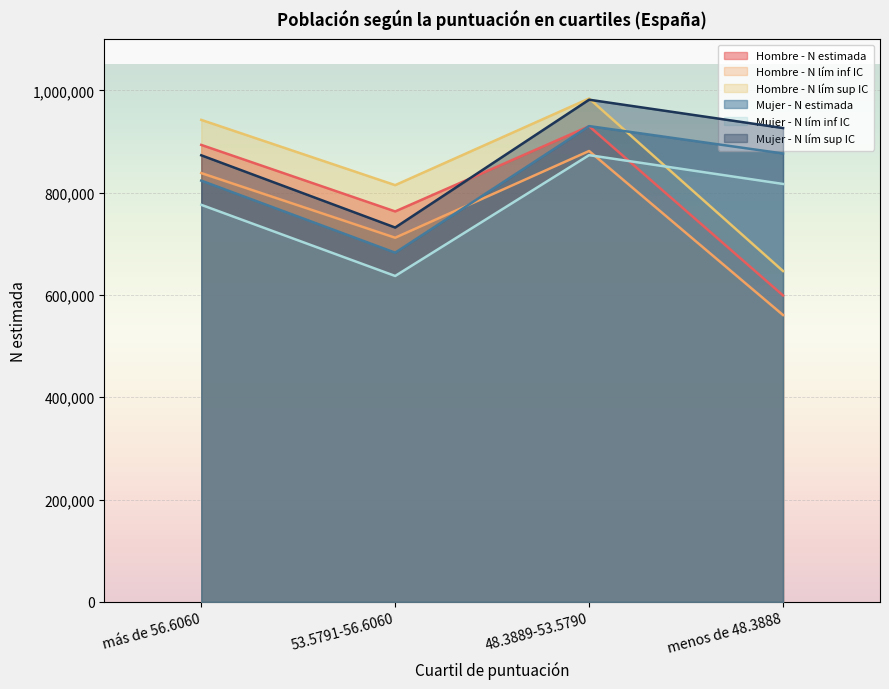

How many values in the Mujer - N lím inf IC series exceed 817050?

1